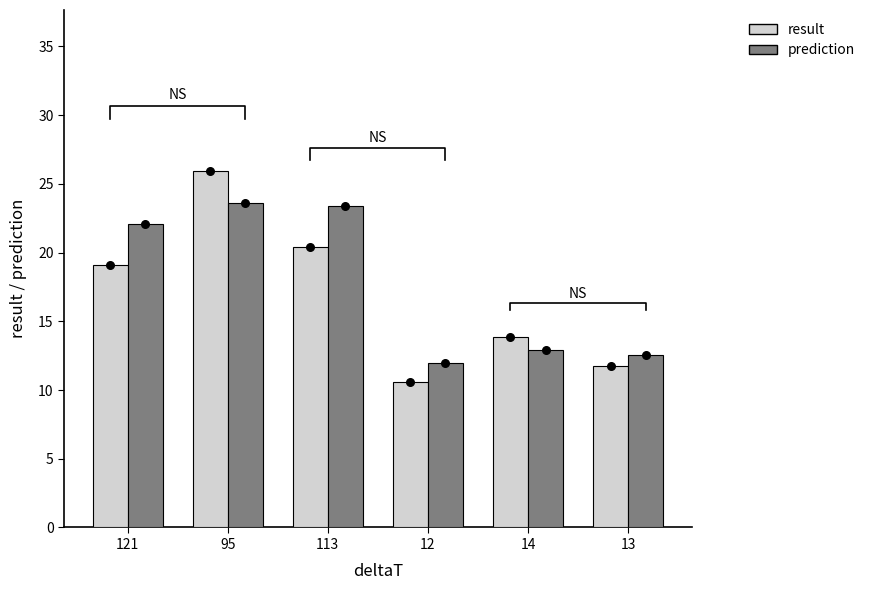

Which series reaches the maximum Y coordinate?

result